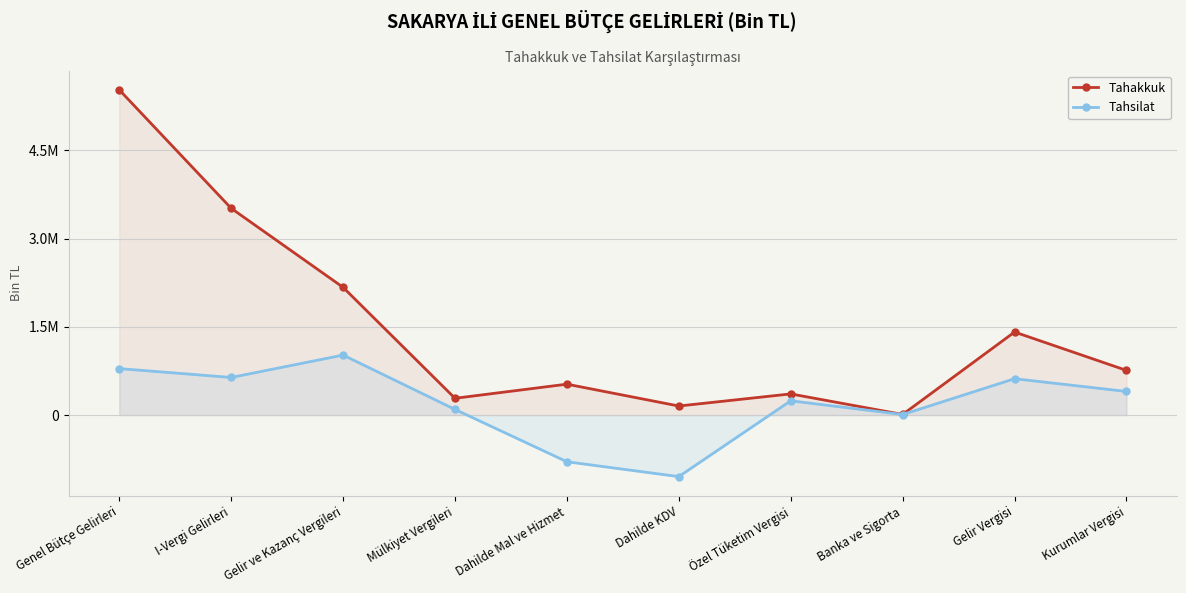

List the series in order of their peak value, highest first.

Tahakkuk, Tahsilat